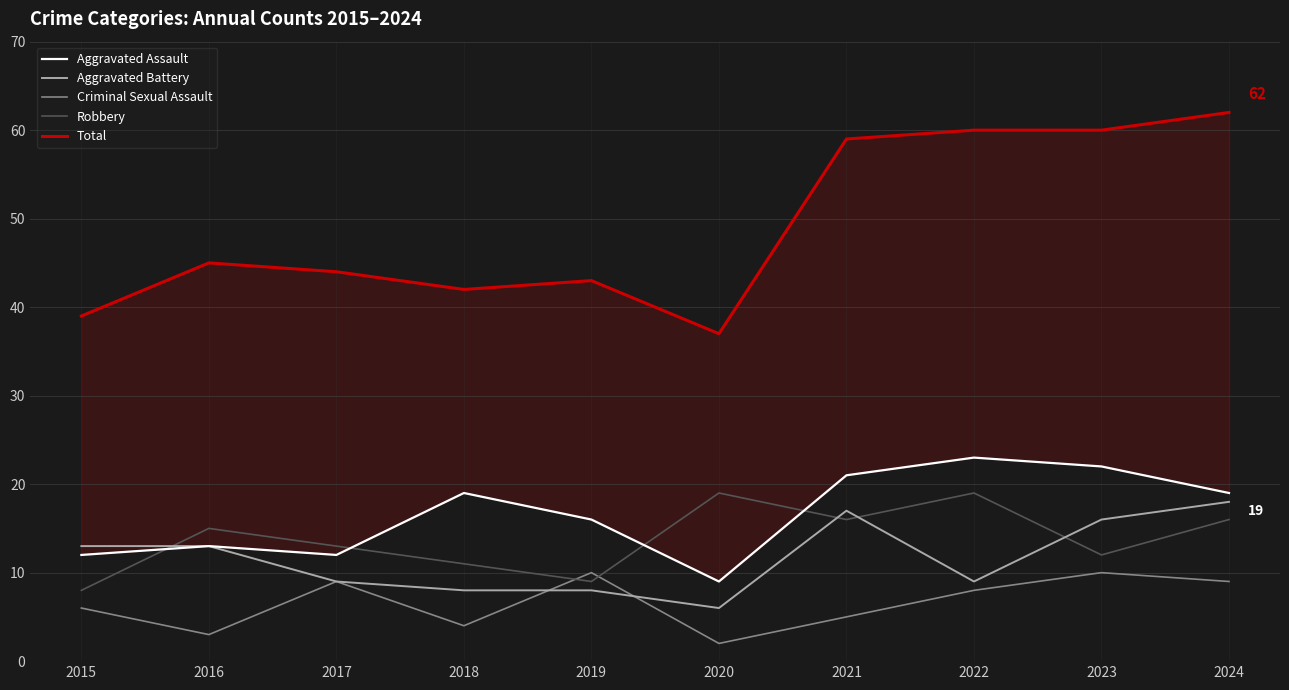

Reading left to right, extract all data points from this chart.

Aggravated Assault: 12	13	12	19	16	9	21	23	22	19
Aggravated Battery: 13	13	9	8	8	6	17	9	16	18
Criminal Sexual Assault: 6	3	9	4	10	2	5	8	10	9
Robbery: 8	15	13	11	9	19	16	19	12	16
Total: 39	45	44	42	43	37	59	60	60	62